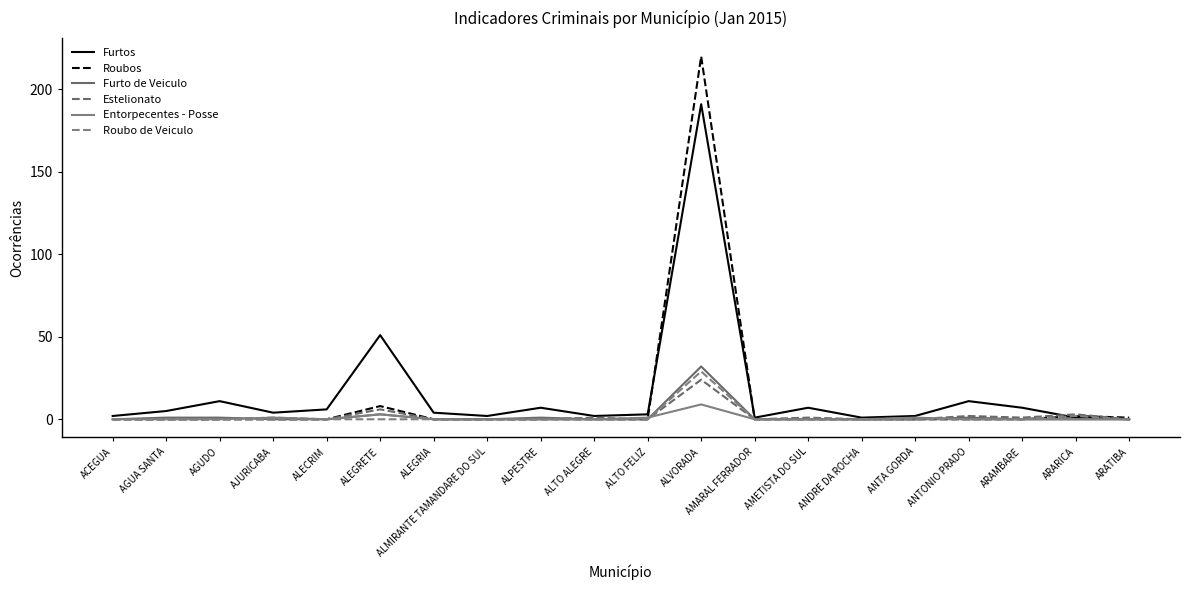

Where is Roubos nearest to the value 110?

ALEGRETE